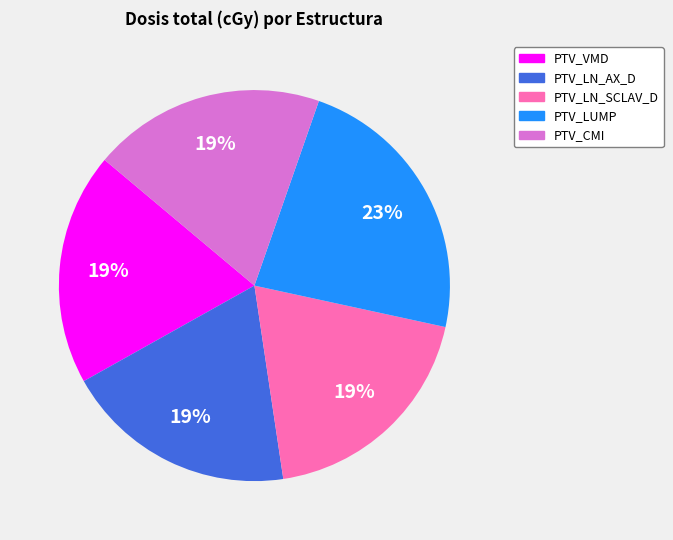

What percentage is the PTV_LN_AX_D slice, to the nearest percent?

19%